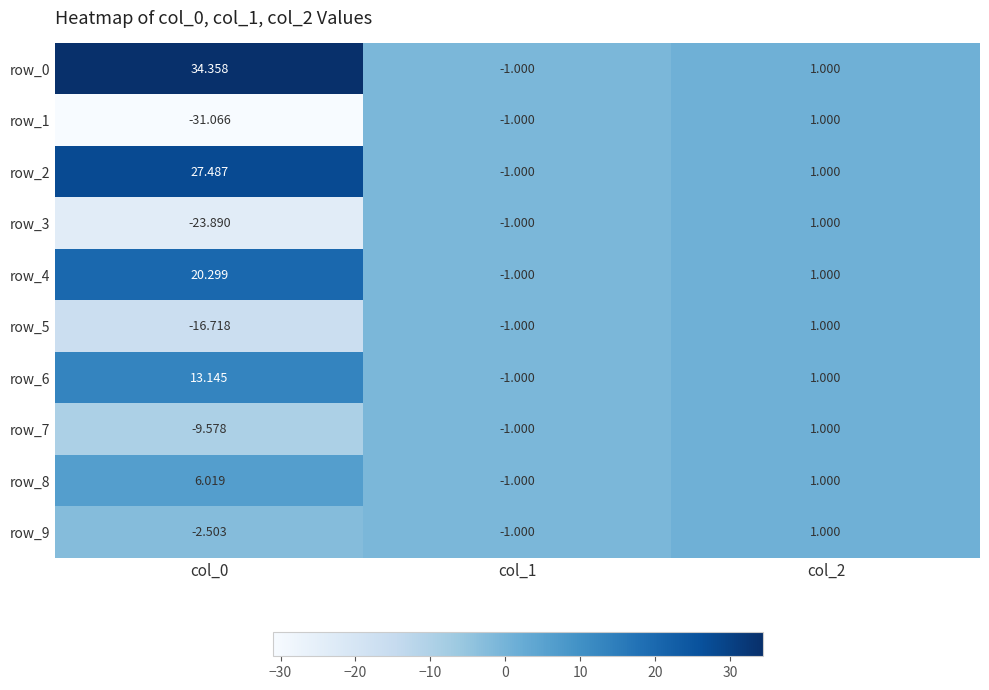

Reading right to left, what are all the values shown in this chart?

row_0: col_2=1.0	col_1=-1.0	col_0=34.4
row_1: col_2=1.0	col_1=-1.0	col_0=-31.1
row_2: col_2=1.0	col_1=-1.0	col_0=27.5
row_3: col_2=1.0	col_1=-1.0	col_0=-23.9
row_4: col_2=1.0	col_1=-1.0	col_0=20.3
row_5: col_2=1.0	col_1=-1.0	col_0=-16.7
row_6: col_2=1.0	col_1=-1.0	col_0=13.1
row_7: col_2=1.0	col_1=-1.0	col_0=-9.6
row_8: col_2=1.0	col_1=-1.0	col_0=6.0
row_9: col_2=1.0	col_1=-1.0	col_0=-2.5